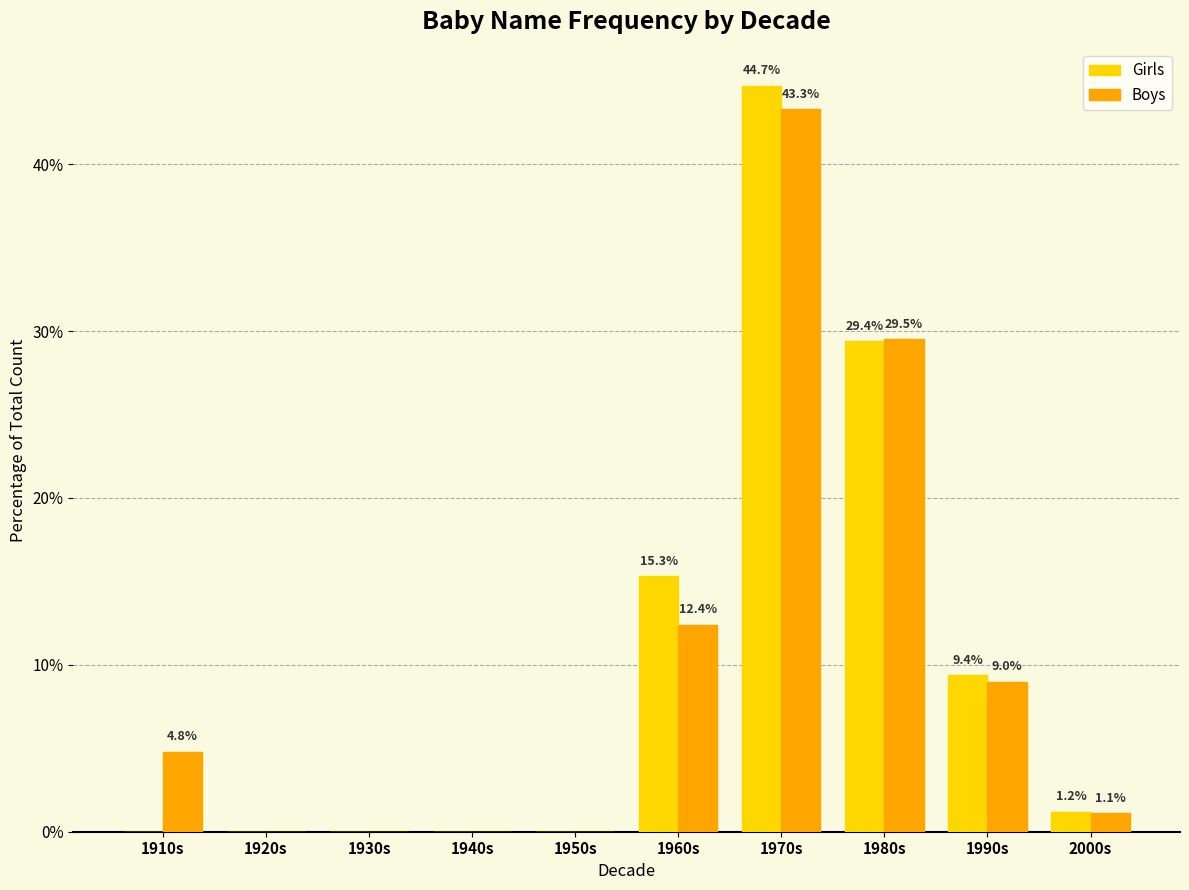

Is it true that Boys equals 15.1 at 1990s?

False